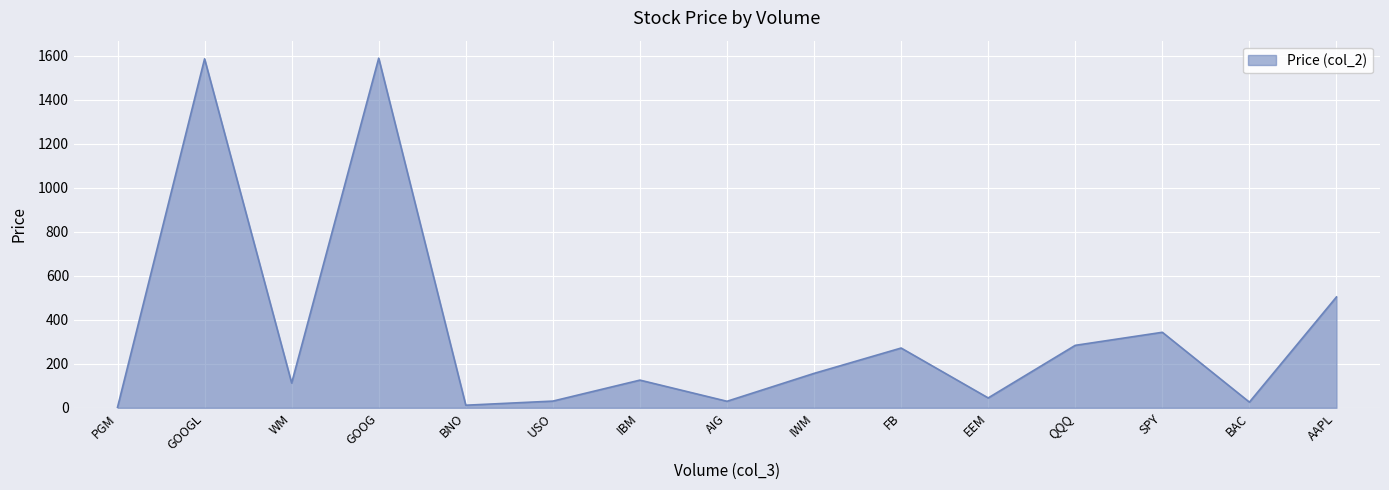

What is the difference between the second highest and second lowest values?

1573.5